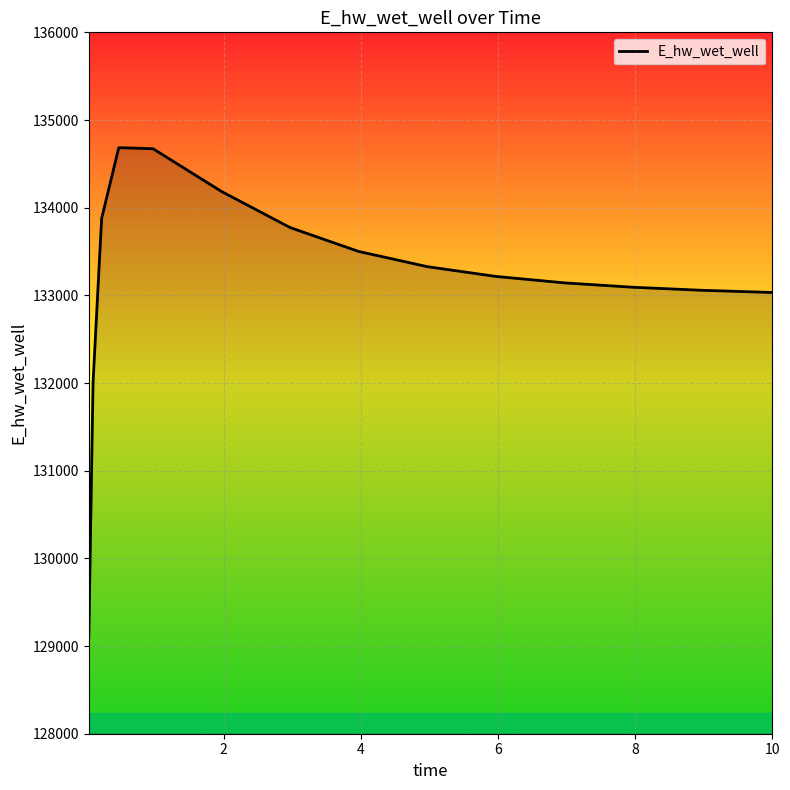

What is the minimum value shown in the chart?

129091.2